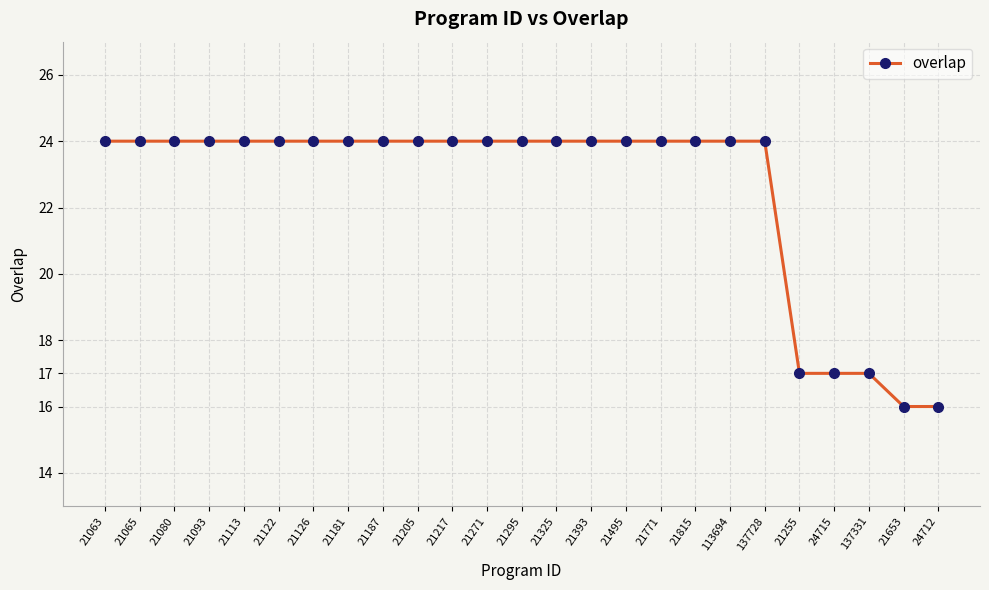

What is the minimum value shown in the chart?

16